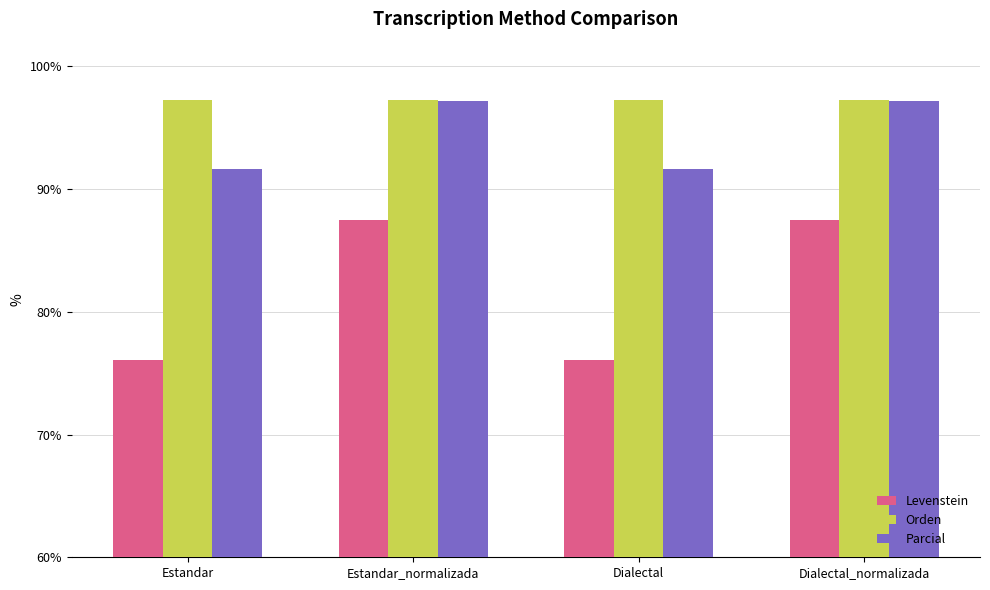

What is the total value across all series at Estandar?

265.0